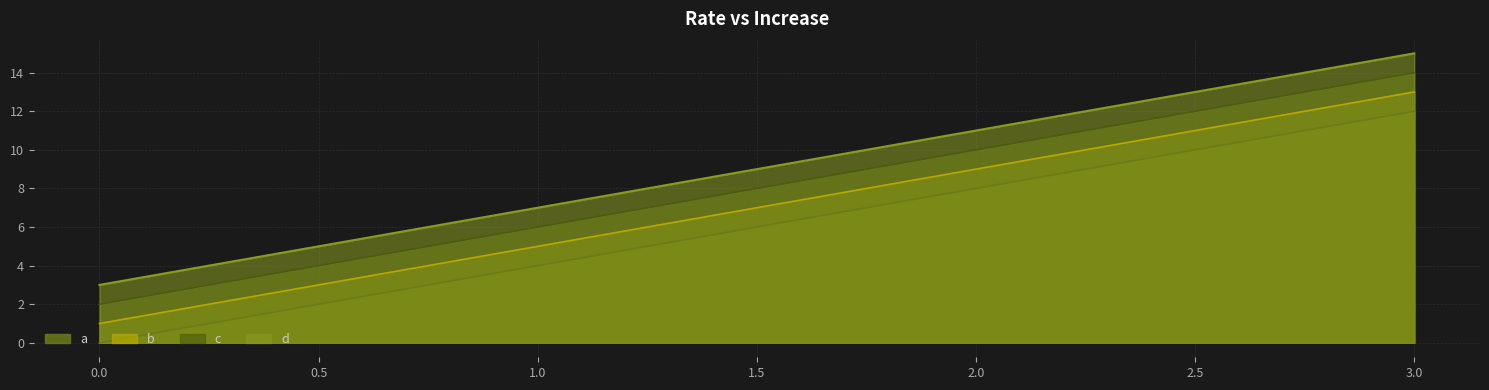

Reading left to right, what are all the values shown in this chart?

a: 0.0=0	1.0=4	2.0=8	3.0=12
b: 0.0=1	1.0=5	2.0=9	3.0=13
c: 0.0=2	1.0=6	2.0=10	3.0=14
d: 0.0=3	1.0=7	2.0=11	3.0=15